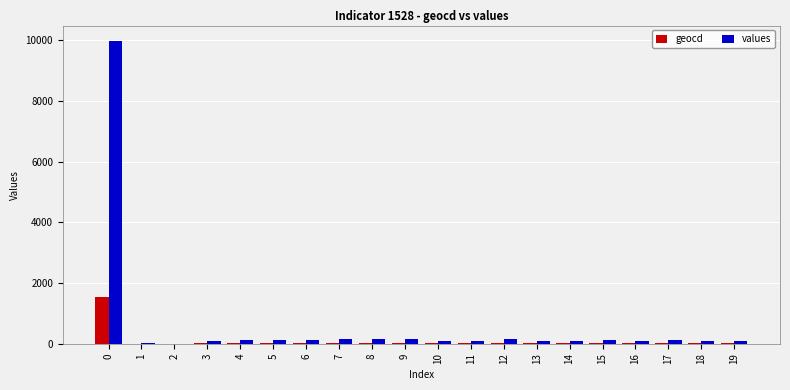

Which series has the largest total across all categories?

values